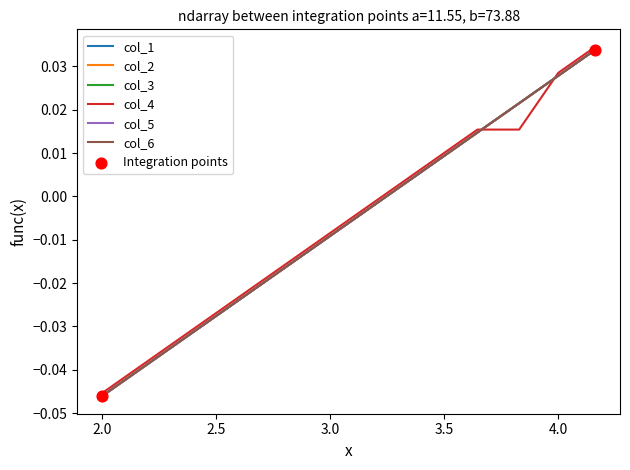

Does the chart have visible grid lines?

No